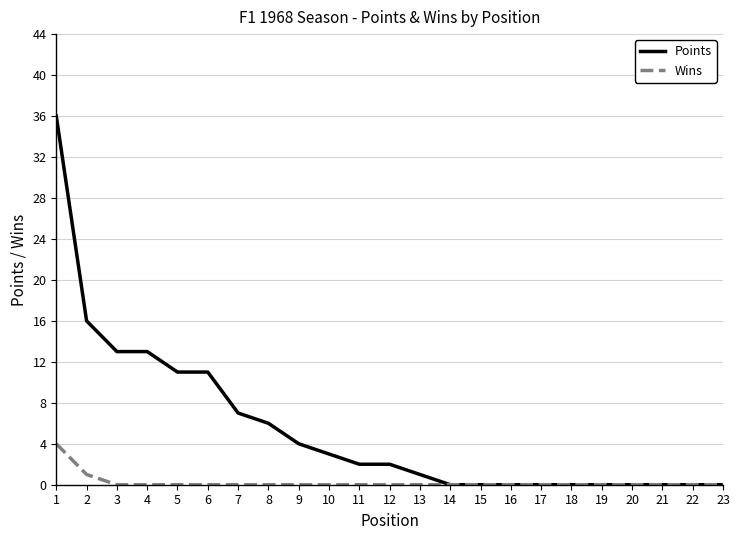

What is the total value across all series at 3?

13